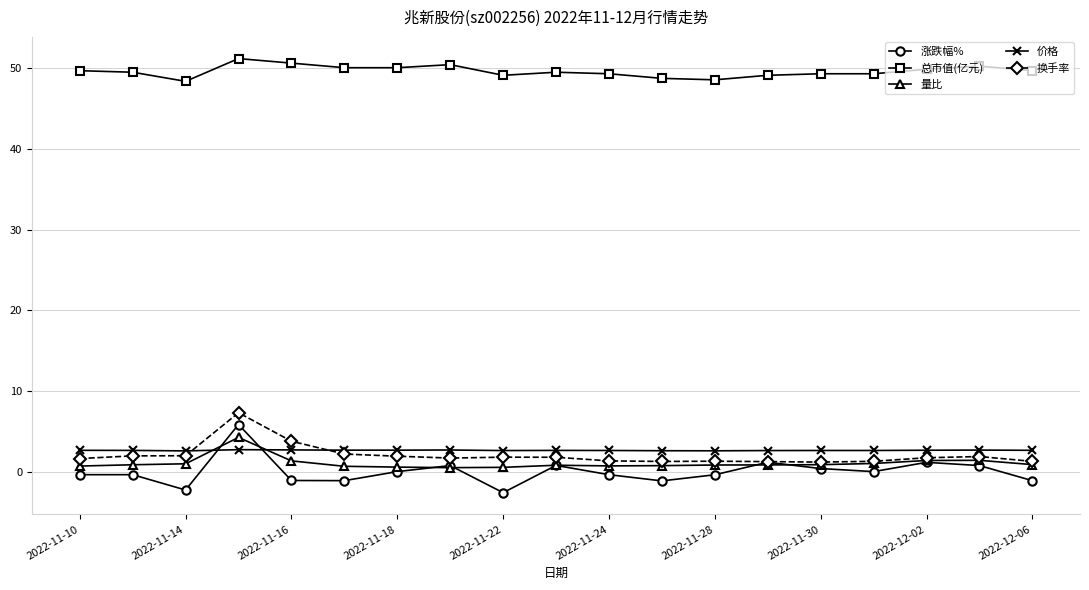

What is the value of the 换手率 point at the 6th from the left?

2.2